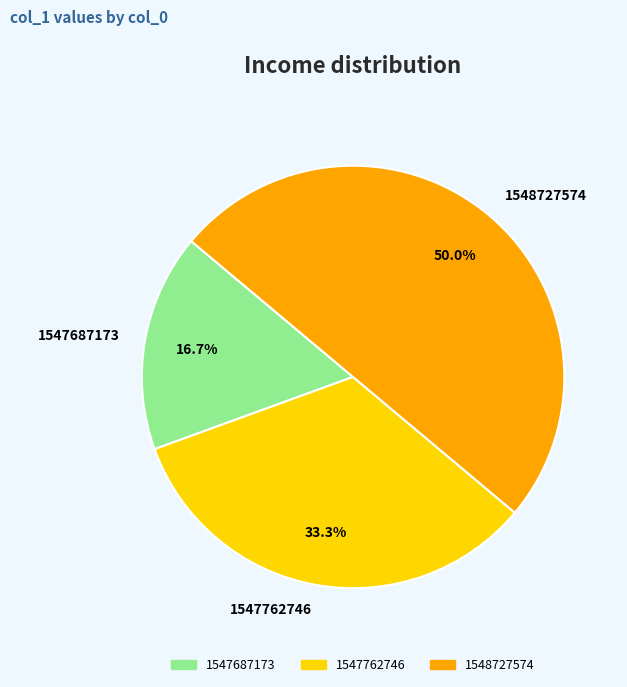

Is 1547762746 the majority of the pie?

No